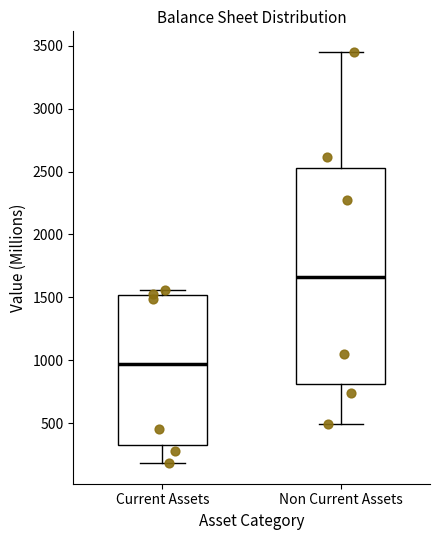

Which box is the tallest, from its lower edge to its upper edge?

Non Current Assets